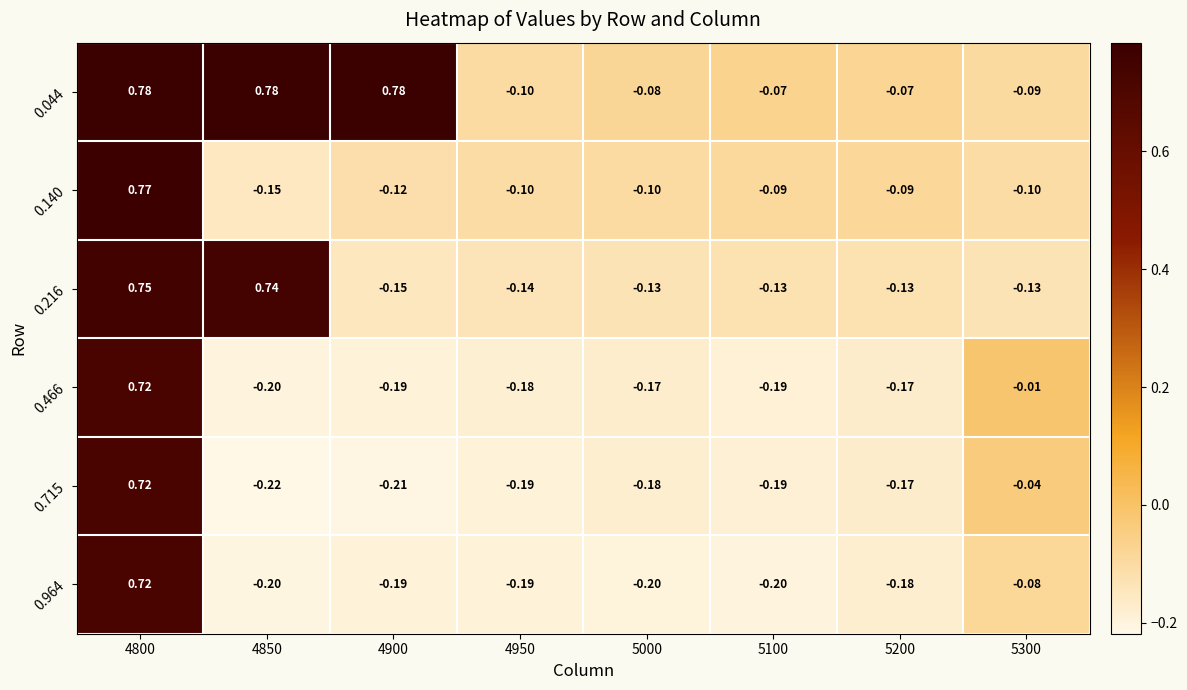

How many data points in 0.216 are less than 0?

6